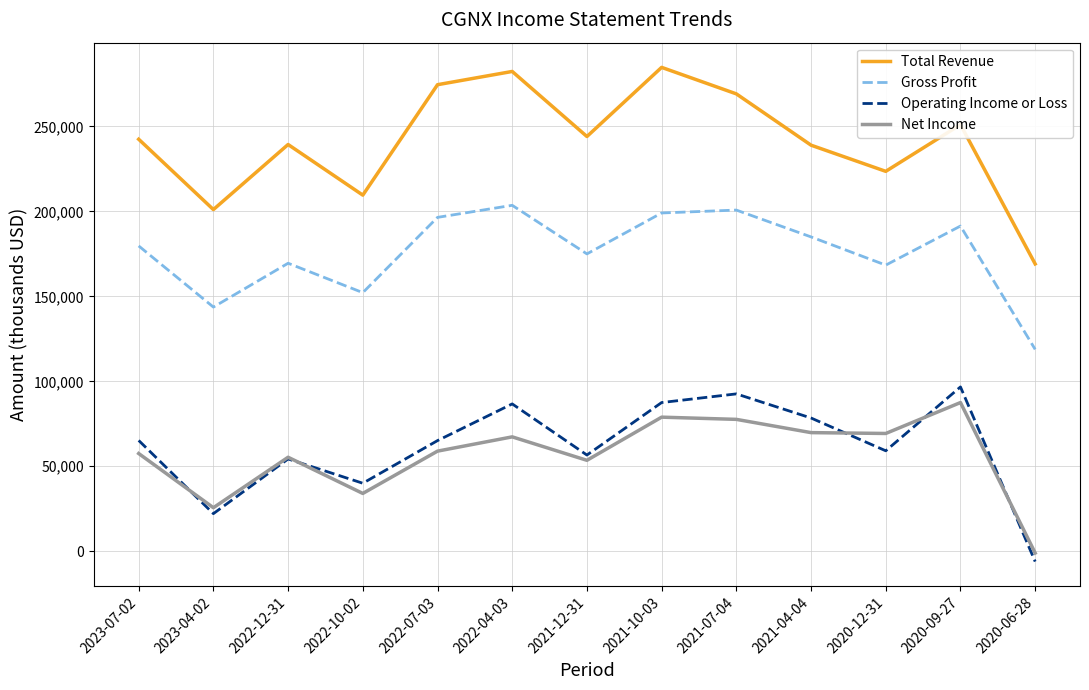

Is it true that Total Revenue equals 382071 at 2022-04-03?

False